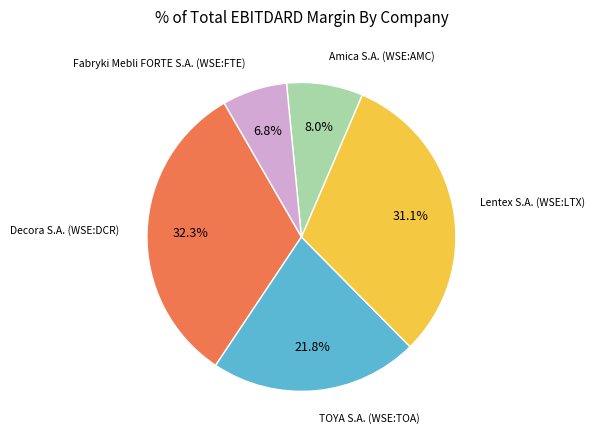

Count the number of slices in the pie.

5